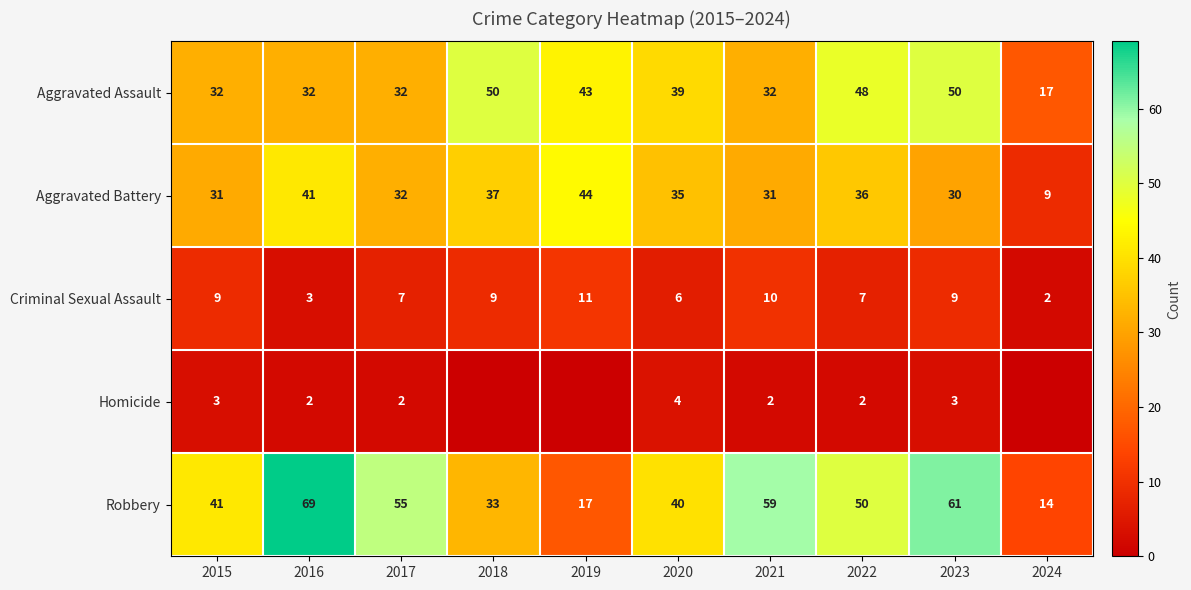

The value of Homicide at 2022 is 2. True or false?

True